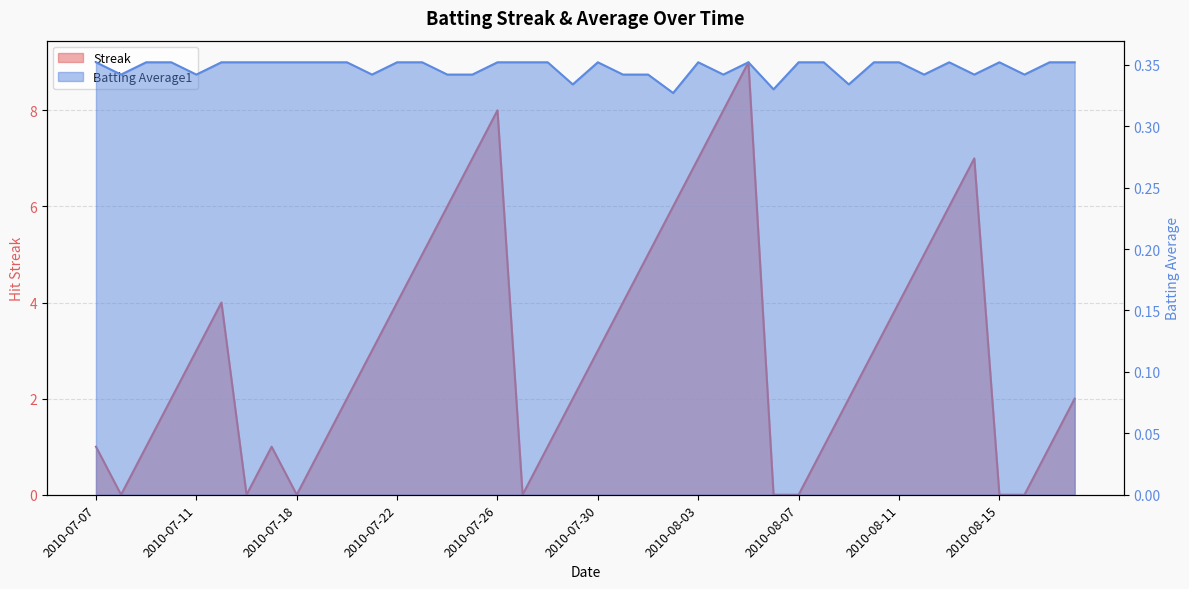

In Streak, how many points are higher than both neighbors (excluding endpoints)?

5